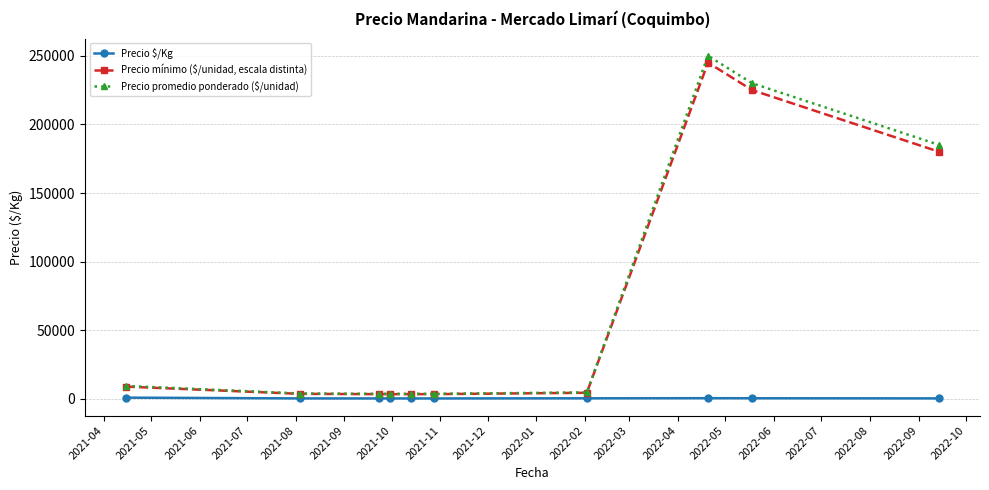

At how many categories does at least one series exceed 85794?

3